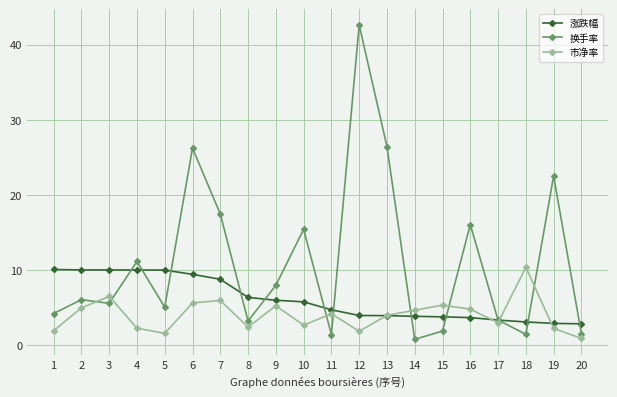

Where is 换手率 nearest to the value 21?

19